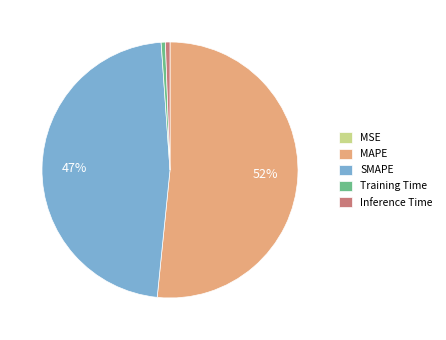

To the nearest percent, what percentage of the pie is Training Time?

1%